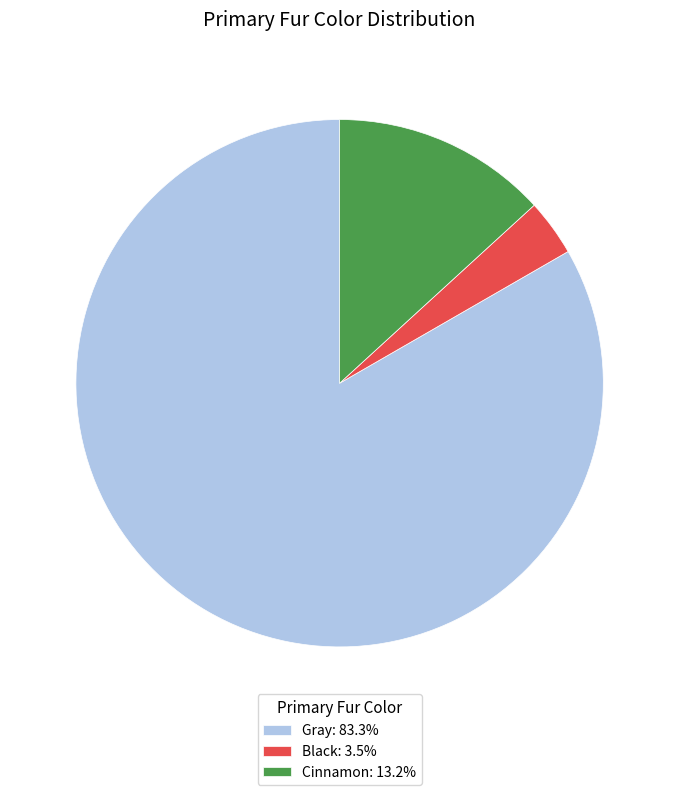

Is the sum of Gray: 83.3% and Cinnamon: 13.2% greater than half?

Yes